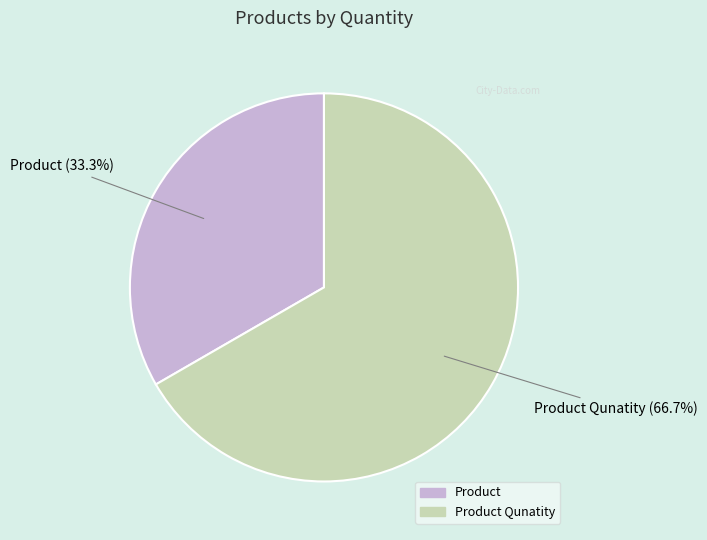

Does any single category account for the majority?

Yes